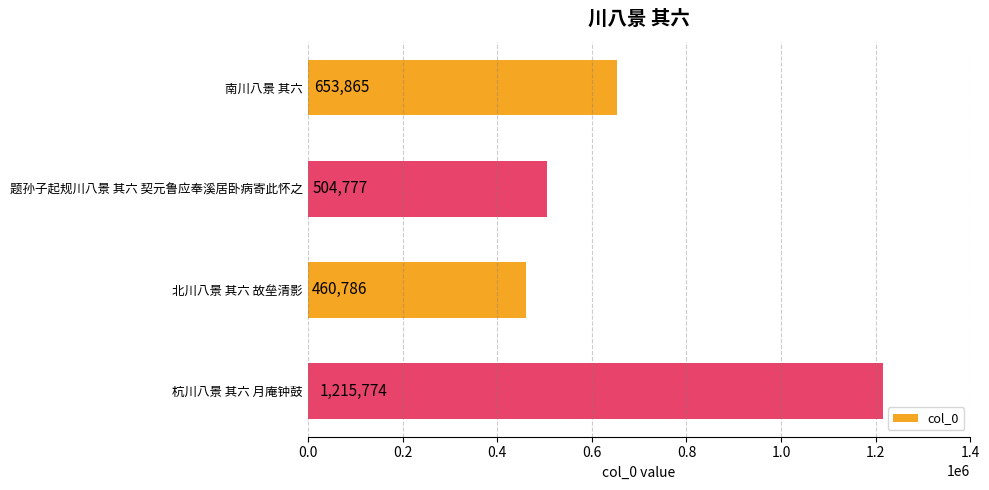

What is the sum of all values?

2835202